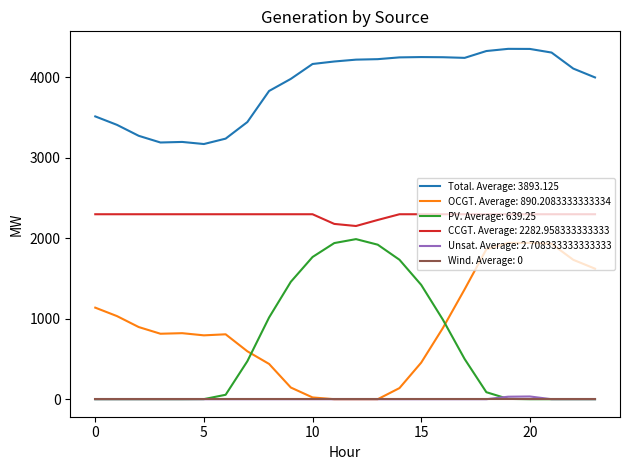

Which series has the largest total across all categories?

Total. Average: 3893.125